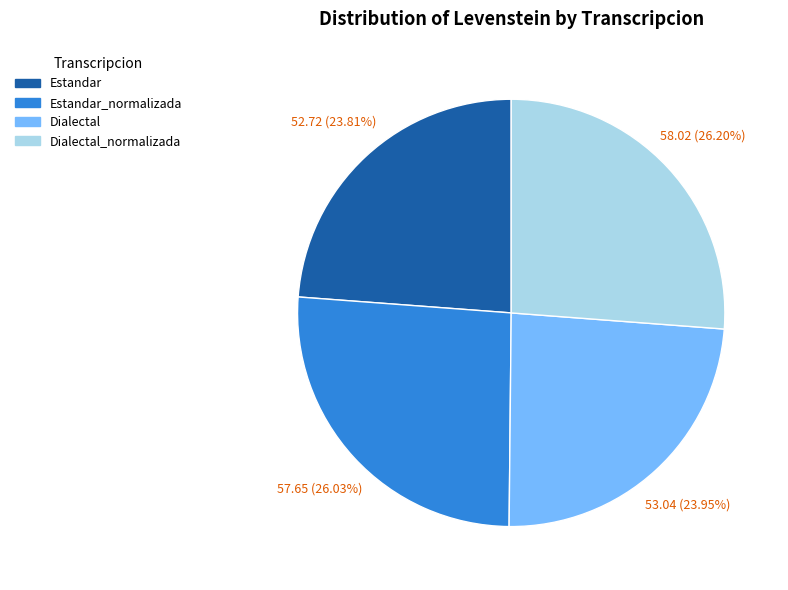

Is there a majority slice in this chart?

No